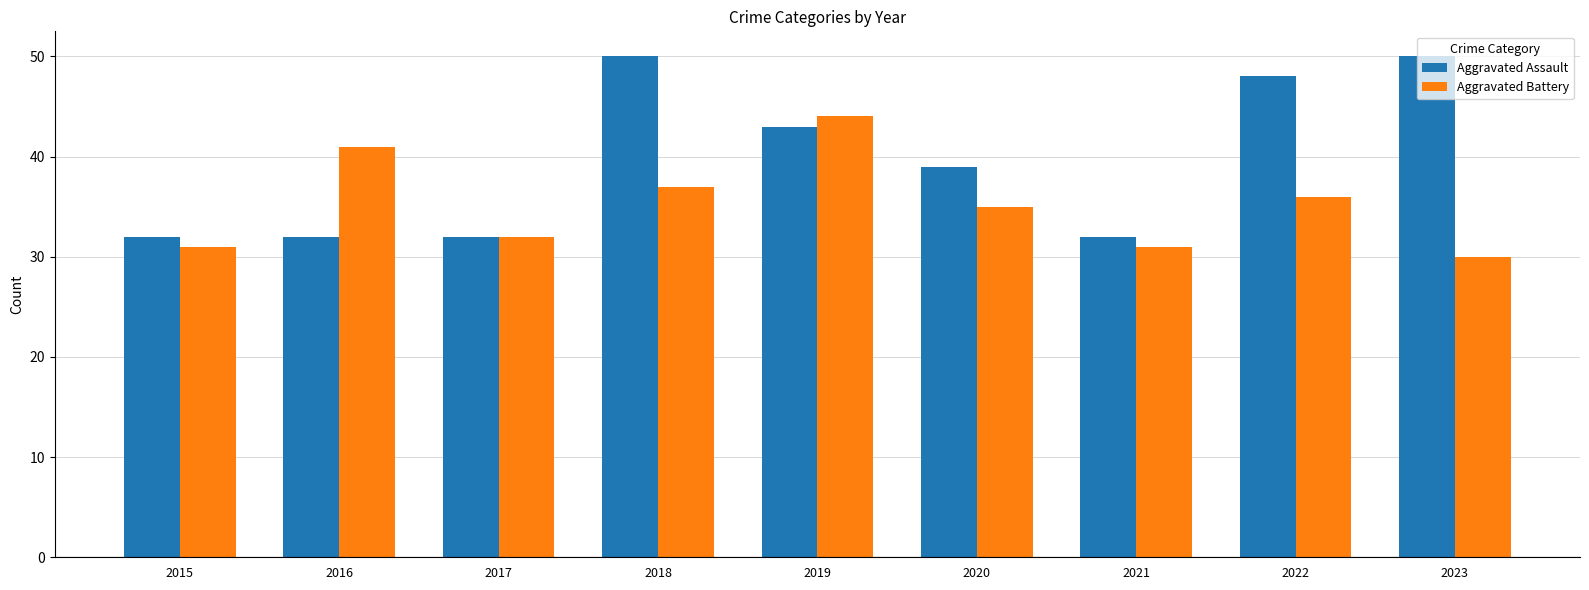

What is the difference between the Aggravated Battery values at 2016 and 2020?

6